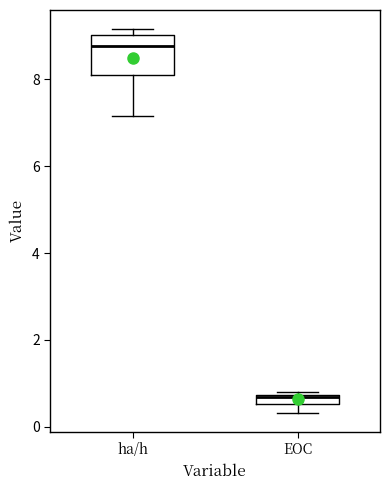

Where is the lower edge of the box for EOC on the y-axis? The values are not printed on the chart, so give them approximately, as read against the axis.

0.6